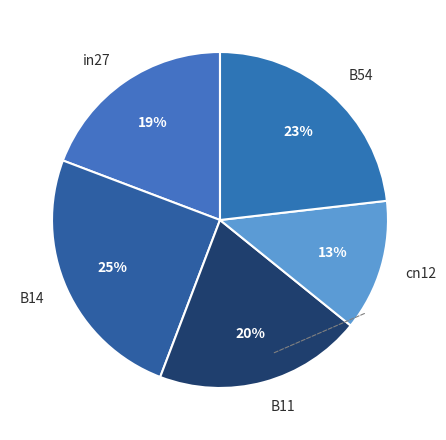

Is the sum of B11 and in27 greater than half?

No